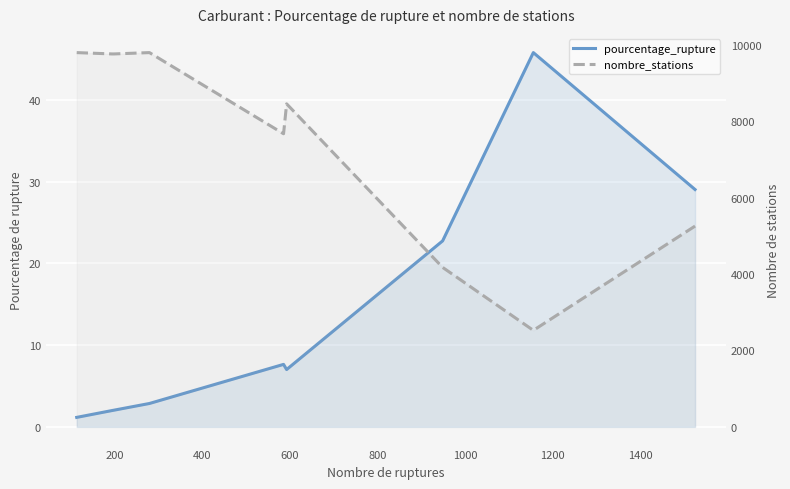

Which series has the widest spread of values?

nombre_stations